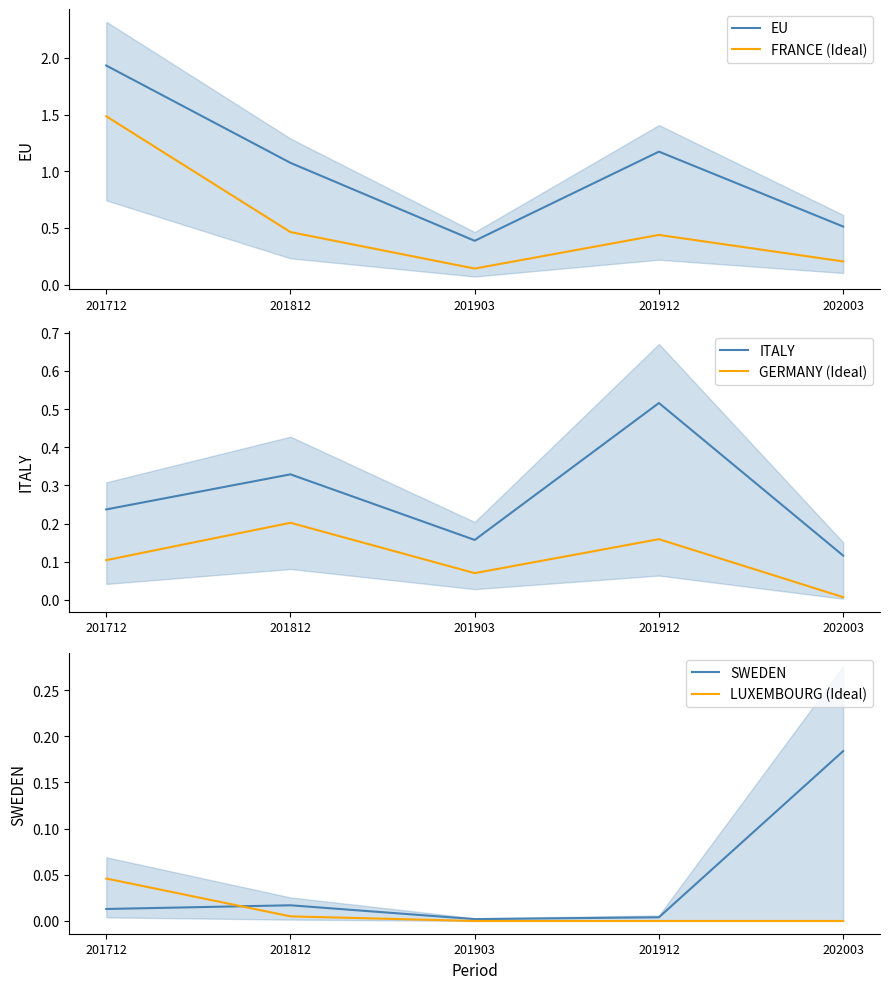

True or false: ITALY and GERMANY (Ideal) intersect in this chart.

False